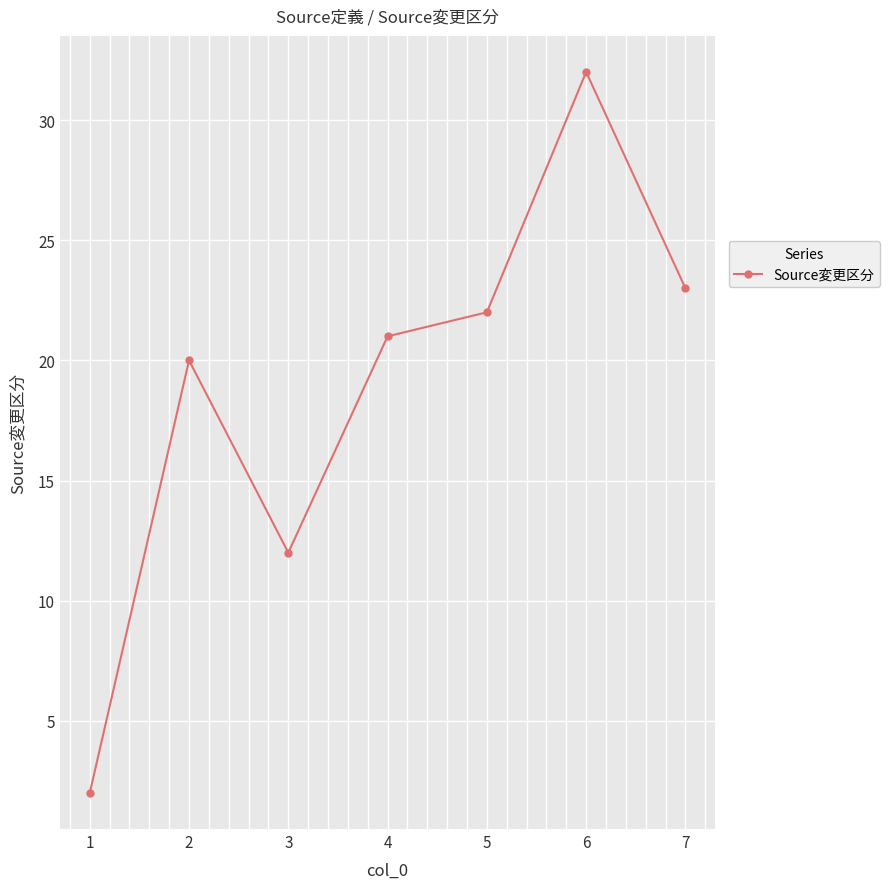

What is the ratio of the value at 4 to the value at 7?

0.9